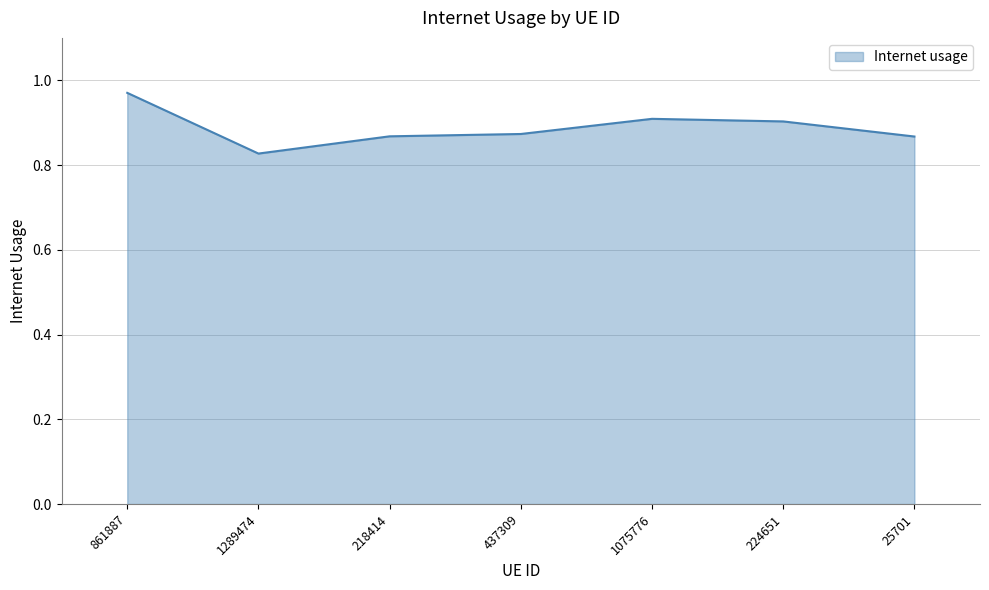

Which category has the lowest value across all series?

1289474